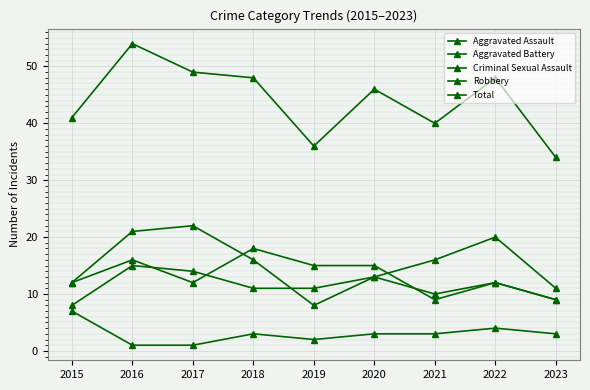

True or false: Aggravated Assault and Total intersect in this chart.

False